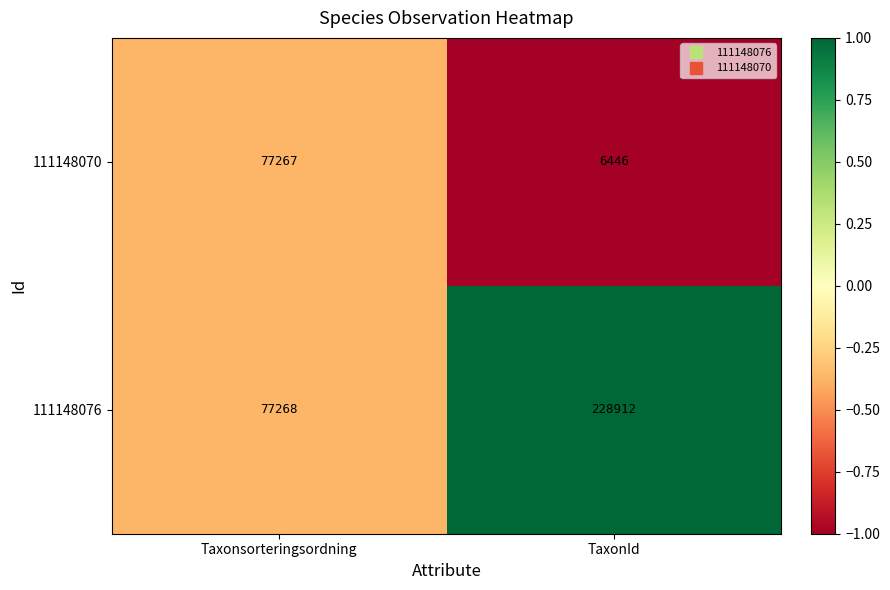

Rank the categories by 111148076 value from highest to lowest.

TaxonId, Taxonsorteringsordning